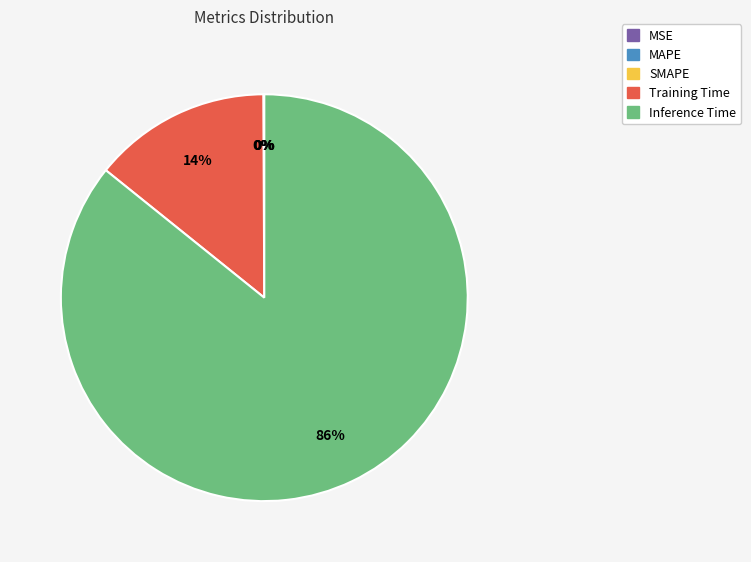

To the nearest percent, what percentage of the pie is Training Time?

14%